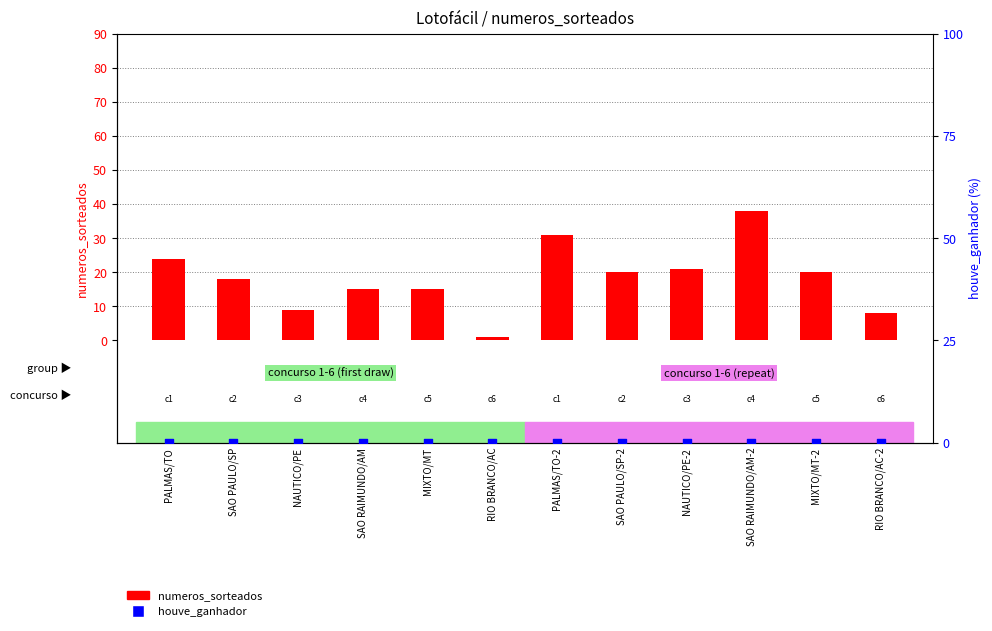

Which series has the largest total across all categories?

numeros_sorteados